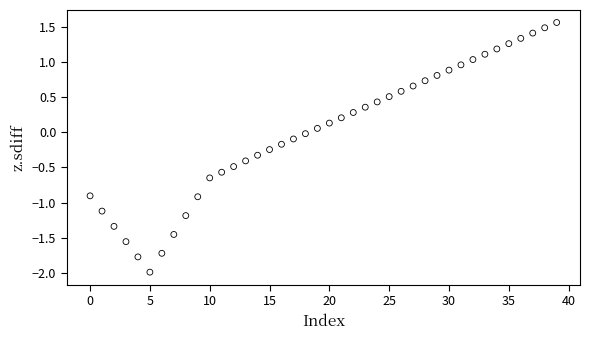

What is the range of Y values (max minus min)?

3.5